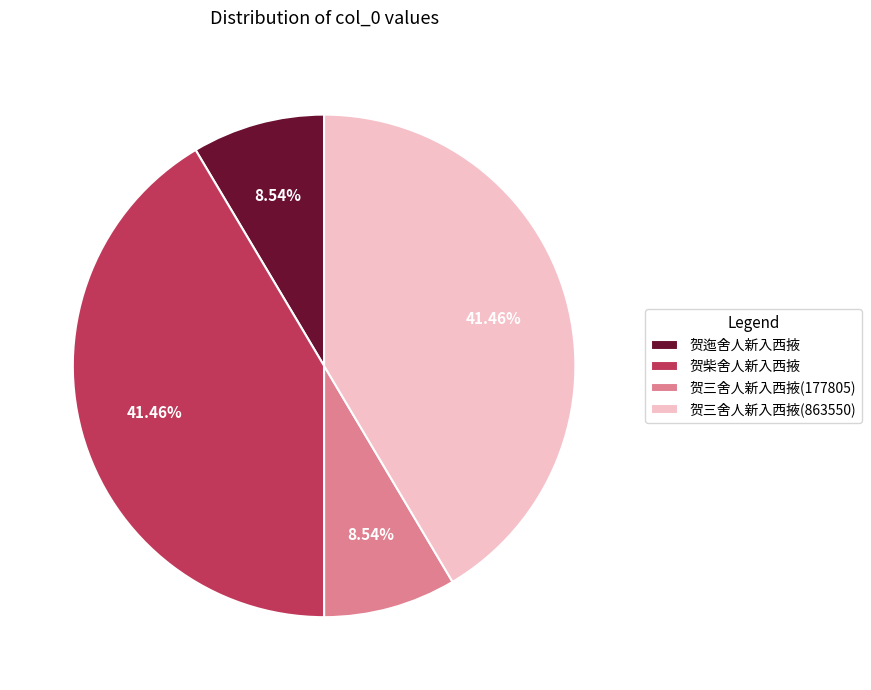

What is the total percentage of 贺三舍人新入西掖(863550) and 贺迤舍人新入西掖?

50.0%